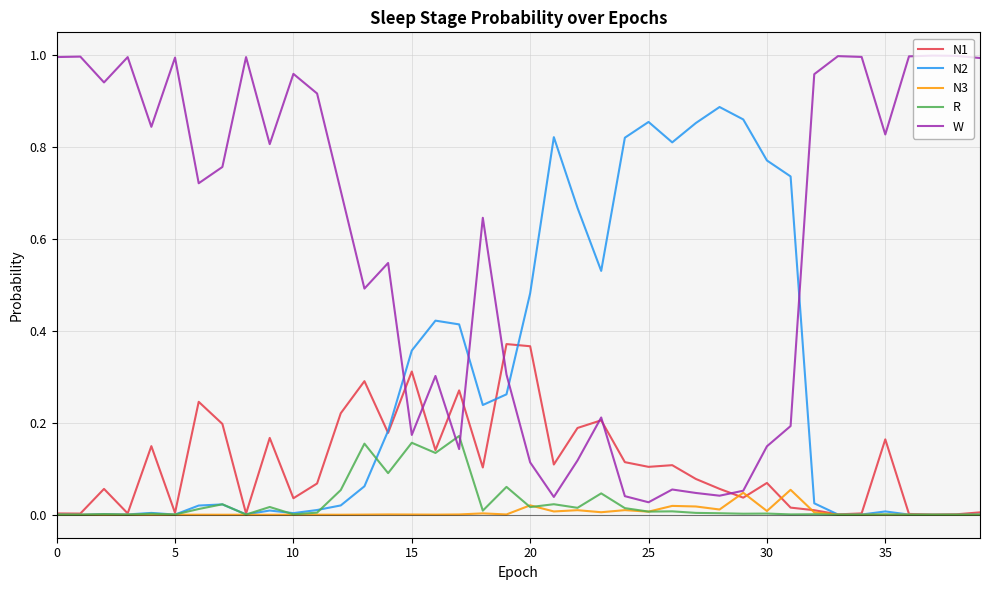

How many intersections are there between N2 and W?

4